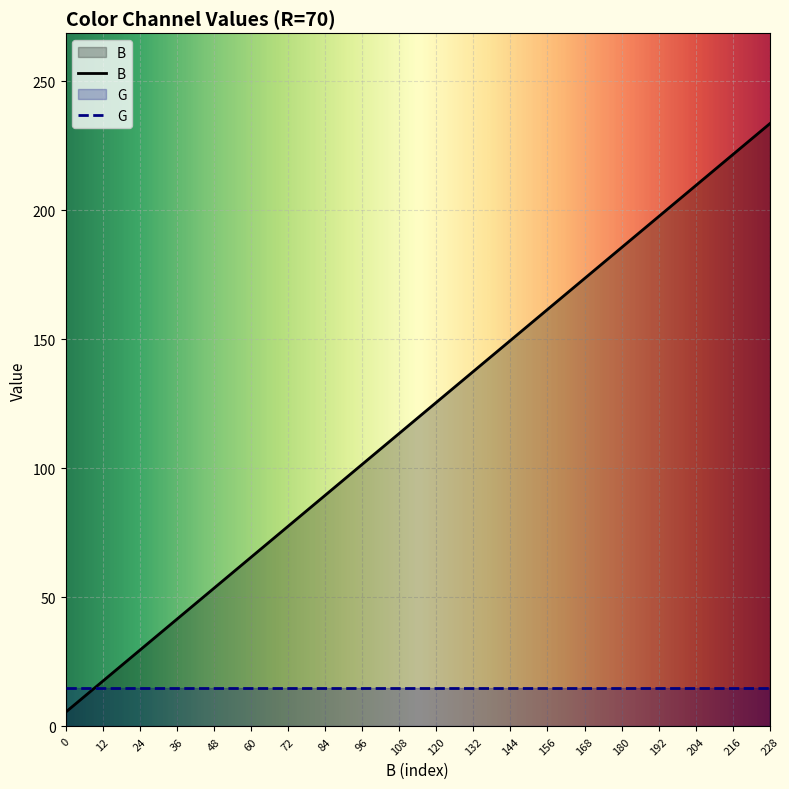

How many lines are shown in the chart?

2